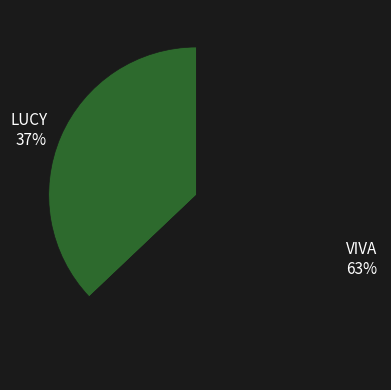

To the nearest percent, what portion does VIVA represent?

63%